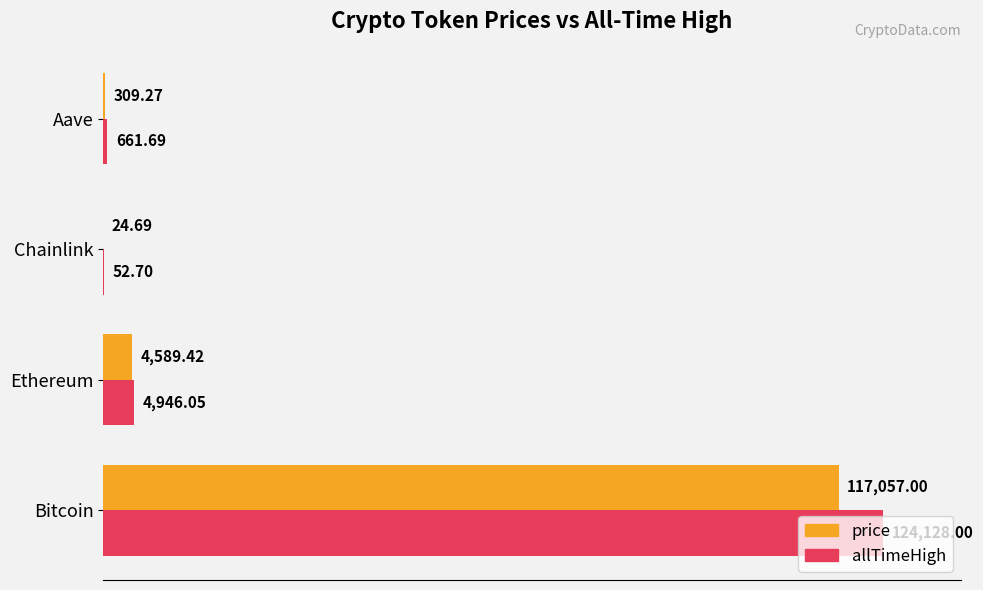

How many data points in price are above 4589?

2